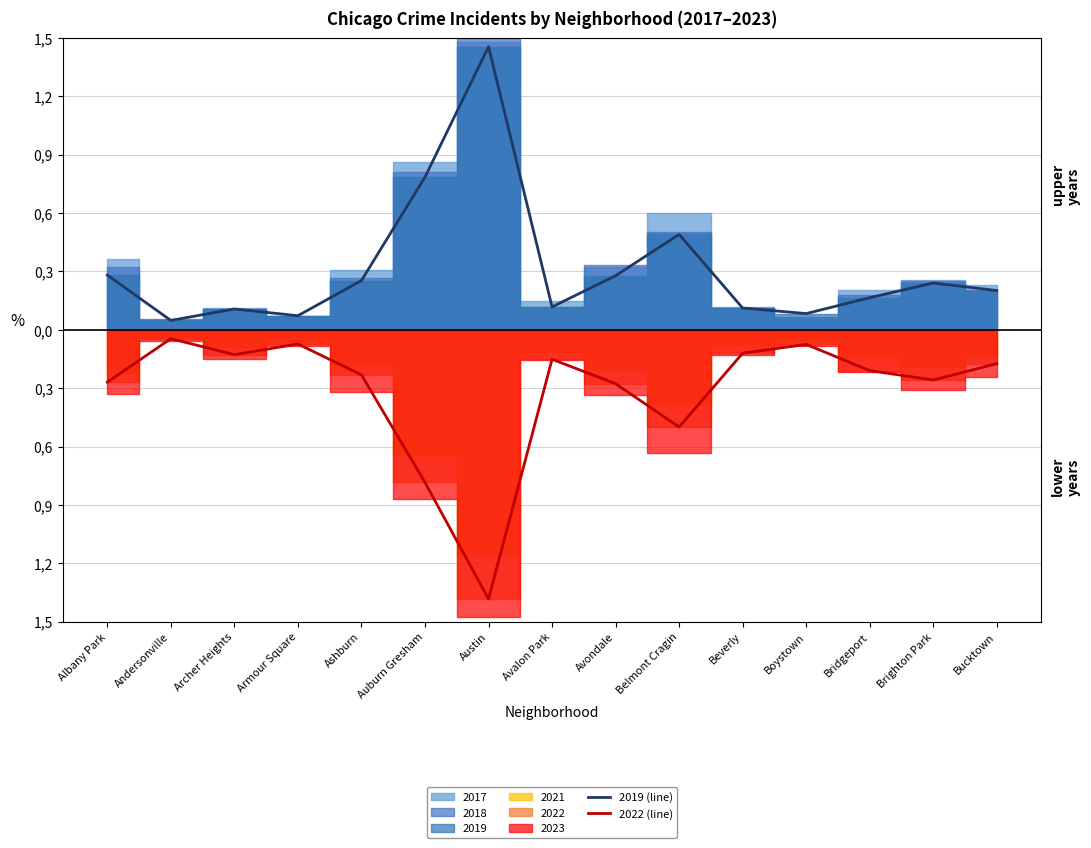

True or false: 2019 (line) and 2022 (line) cross at least once.

False